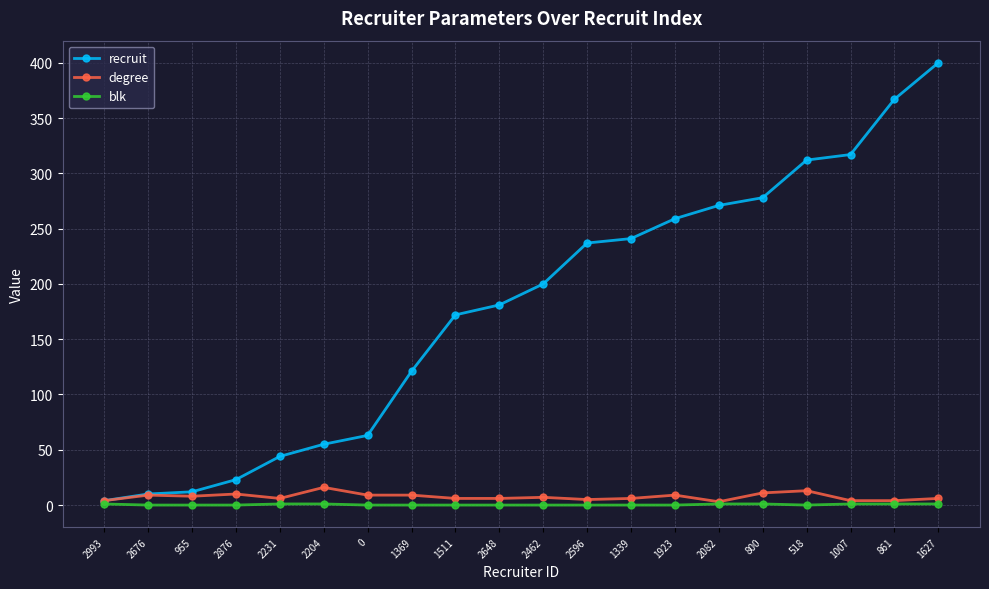

What is the maximum value for recruit?

400